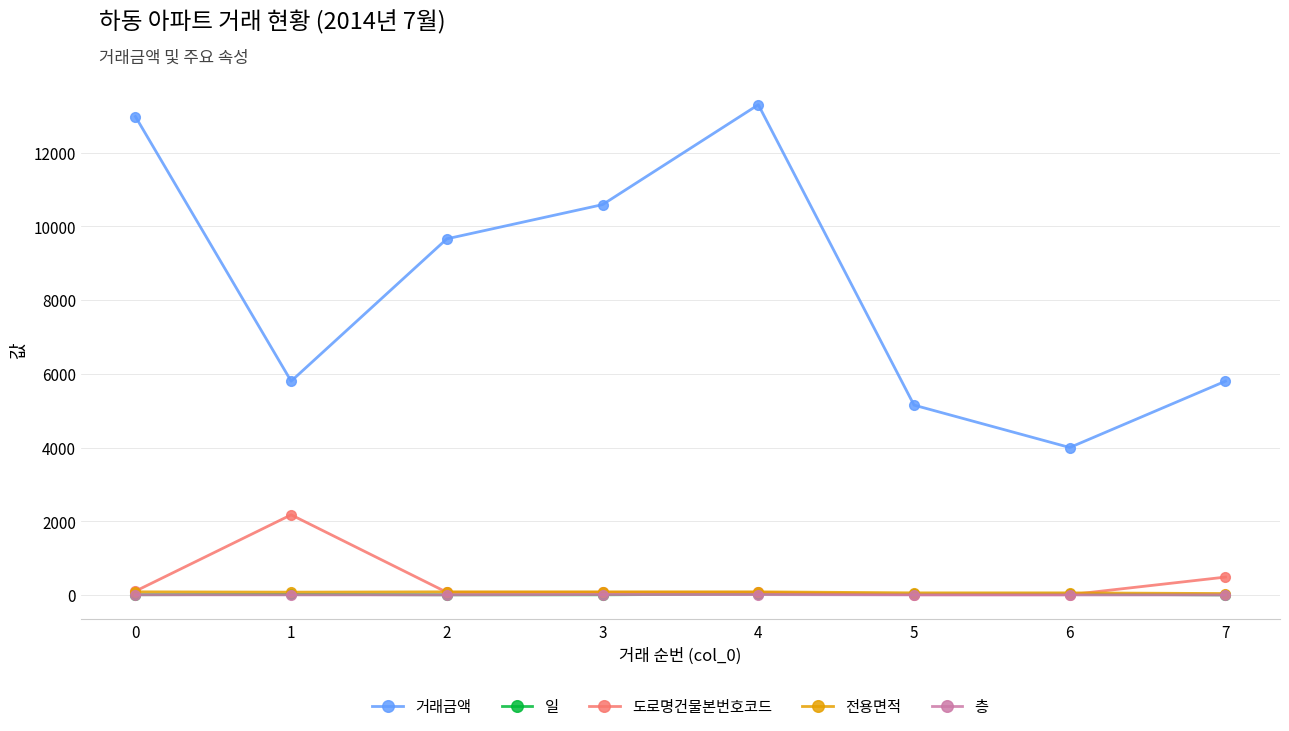

Which series has the largest total across all categories?

거래금액